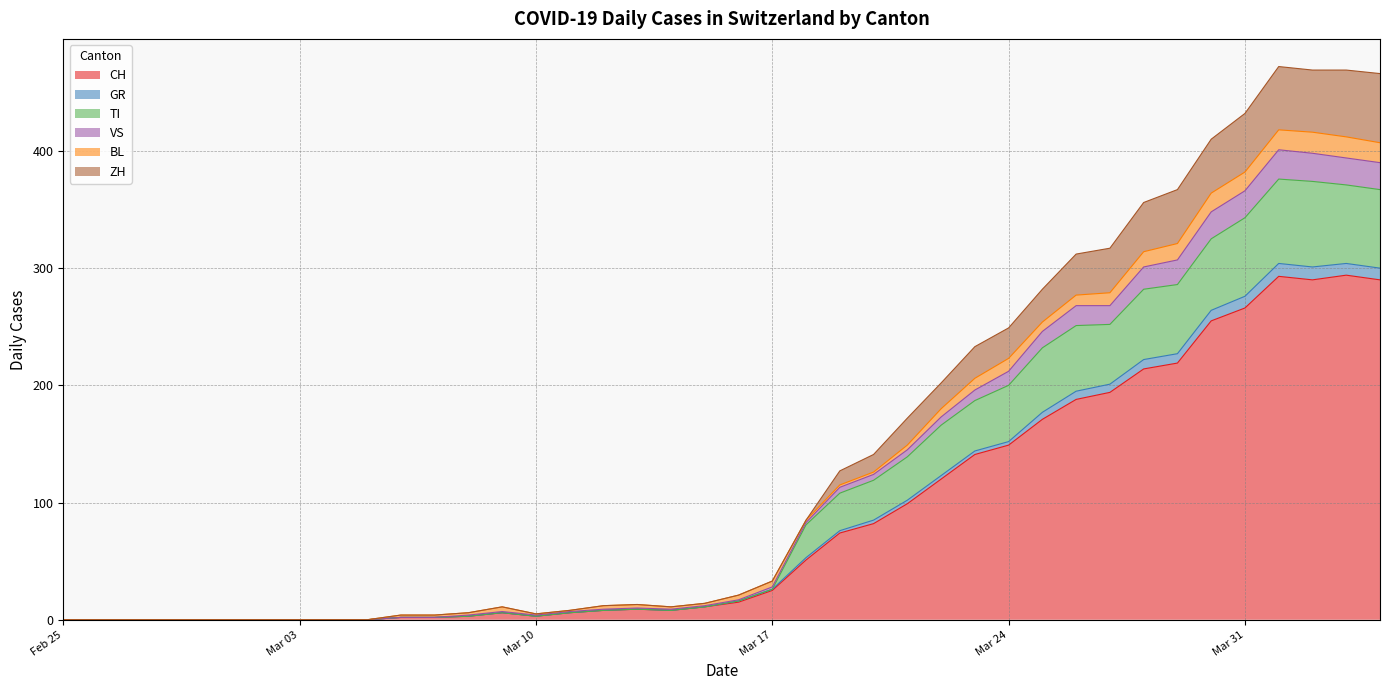

Does the chart display data point markers on the line(s)?

No